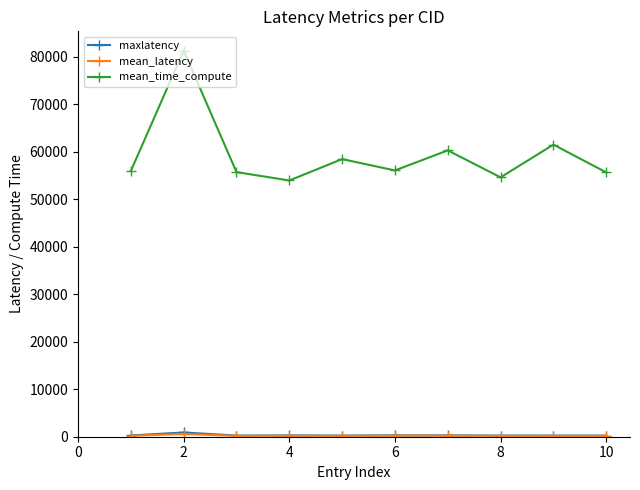

What is the maximum value for maxlatency?

891.0